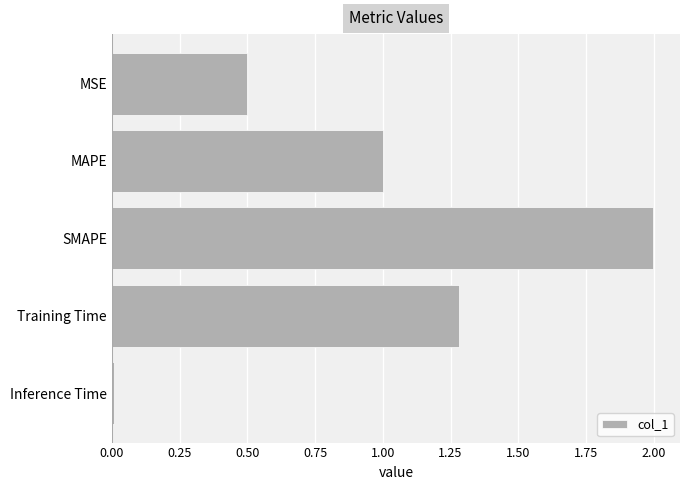

Between Training Time and Inference Time, which is larger?

Training Time